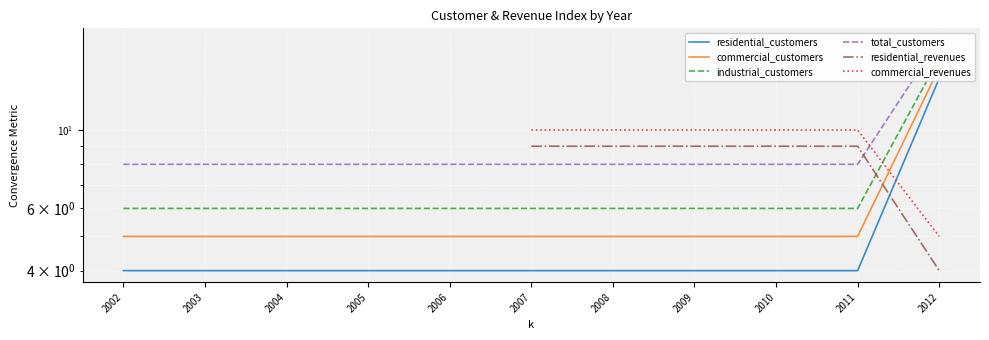

Is it true that residential_customers equals 4.0 at 2008?

True